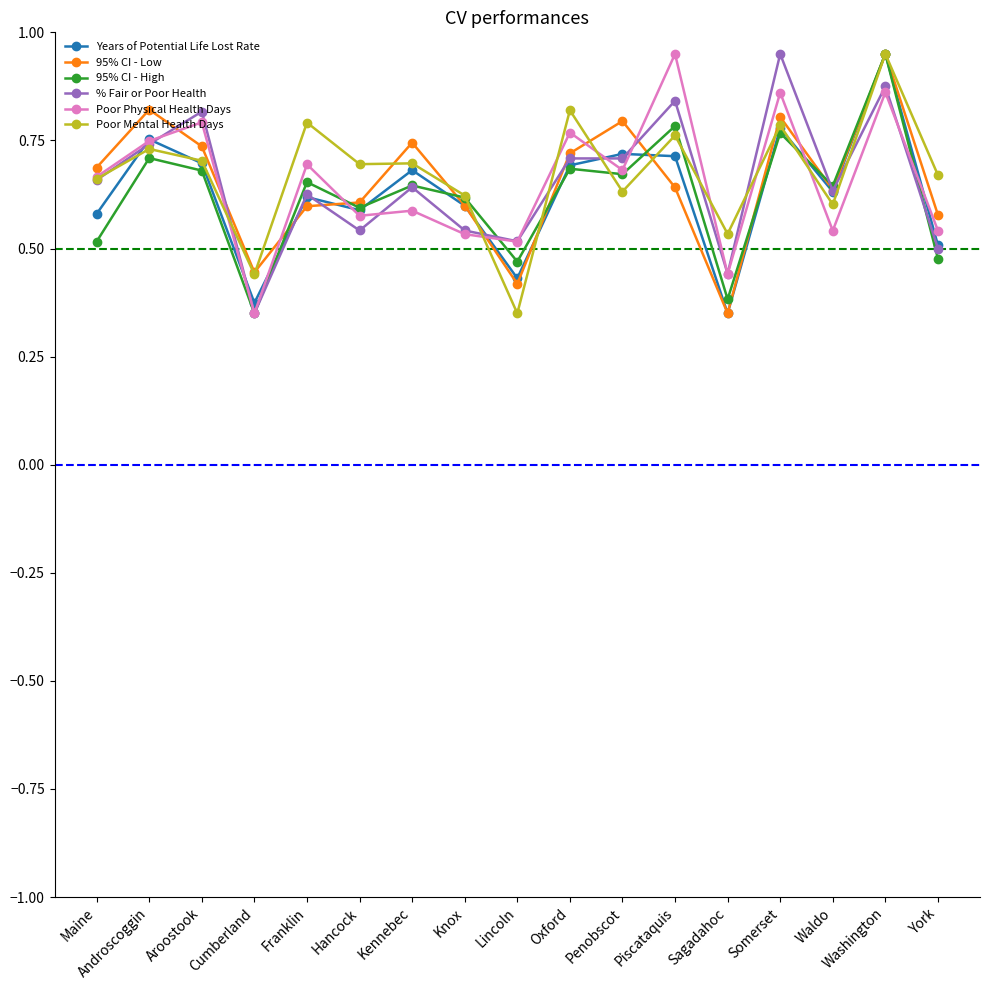

At which category does Poor Physical Health Days reach its first local peak?

Aroostook